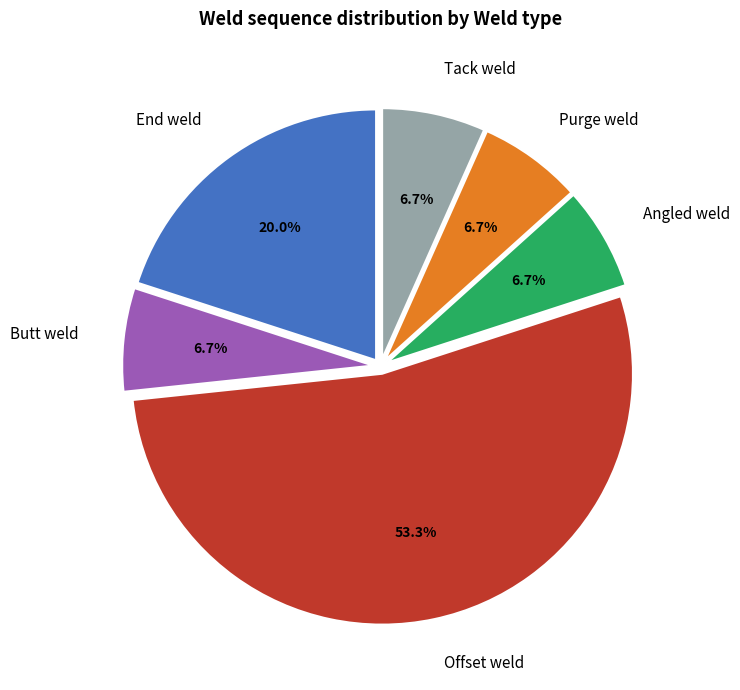

Which category has the biggest portion of the pie?

Offset weld